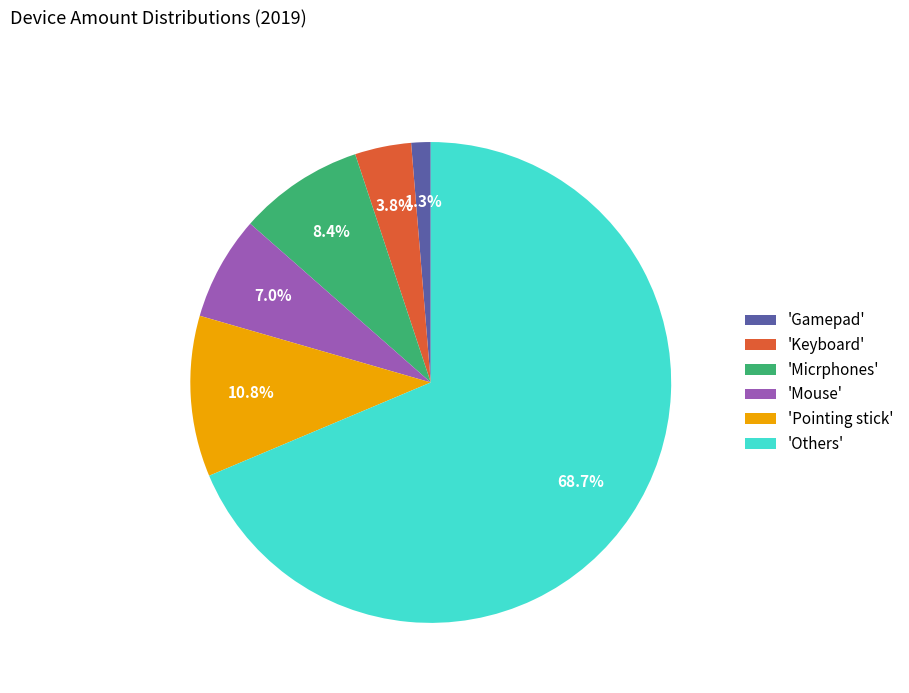

What is the largest slice in the pie chart?

'Others'